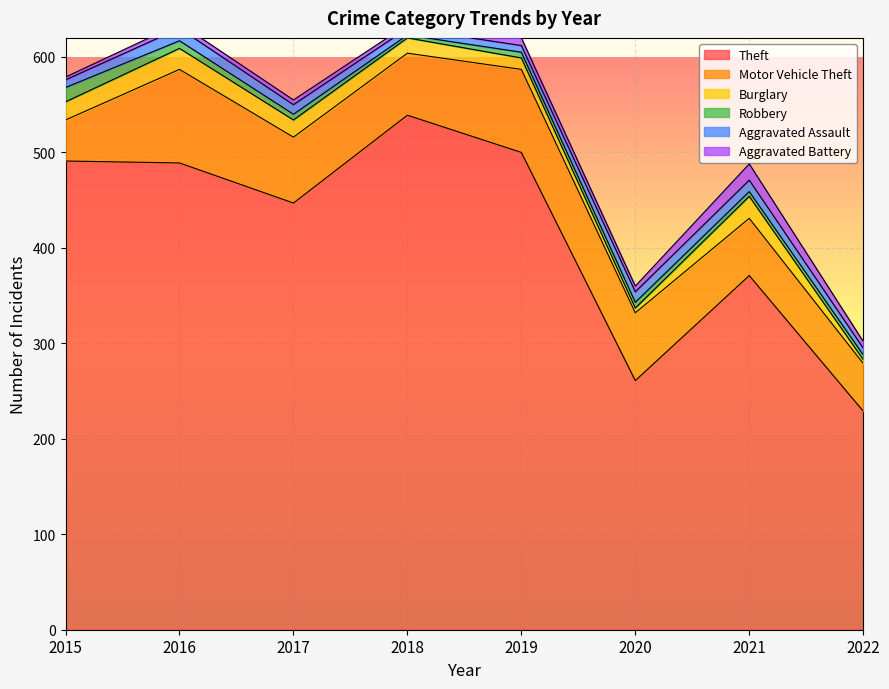

How many categories are shown in the chart?

8